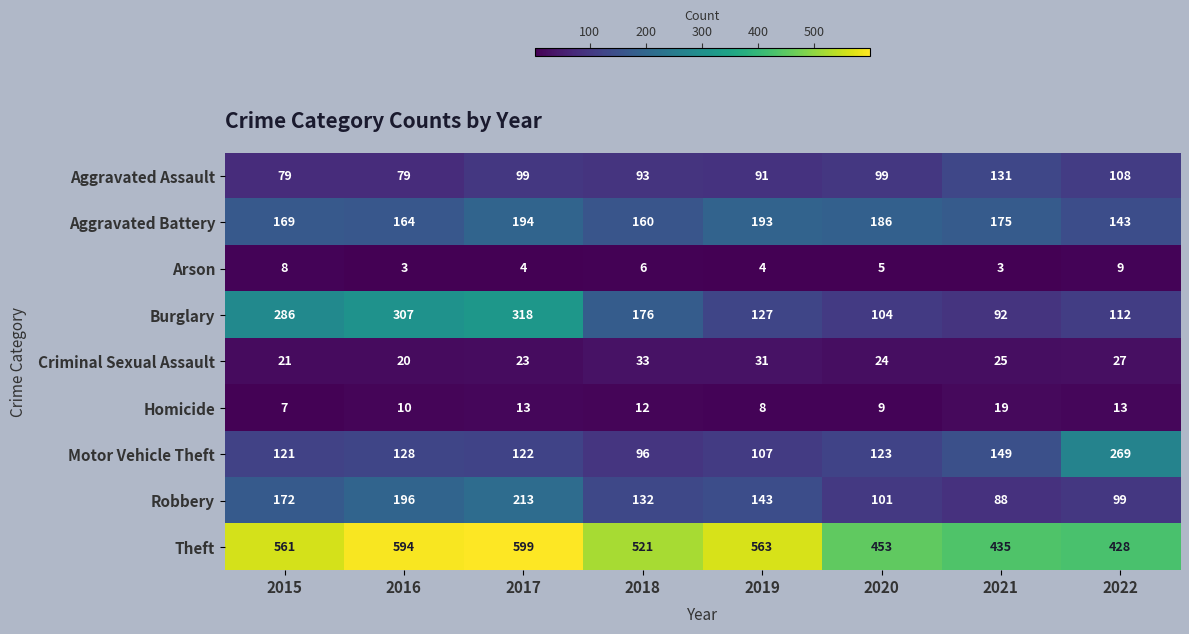

At which category is the sum across all series the highest?

2017